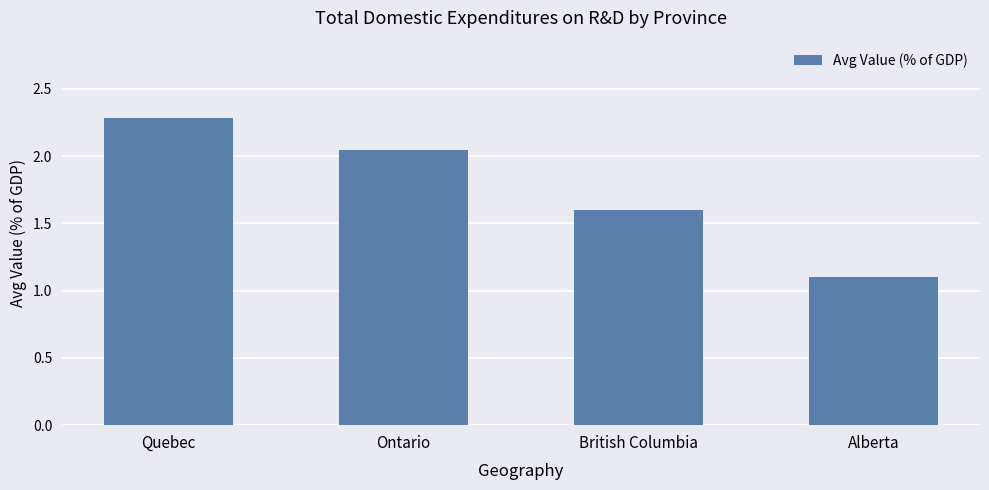

List the labels in order of value, smallest first.

Alberta, British Columbia, Ontario, Quebec